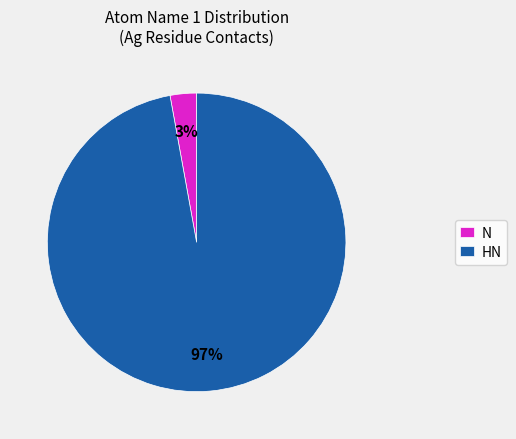

Between N and HN, which is larger?

HN